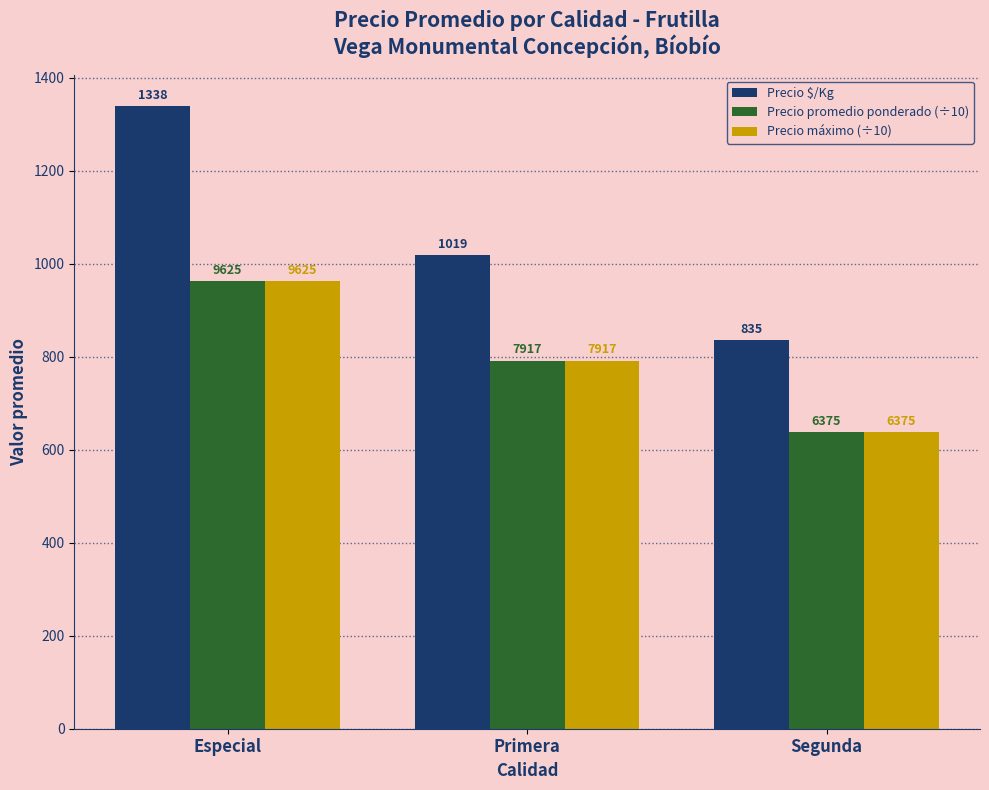

What is the approximate value of Precio promedio ponderado (÷10) at Segunda?

637.5